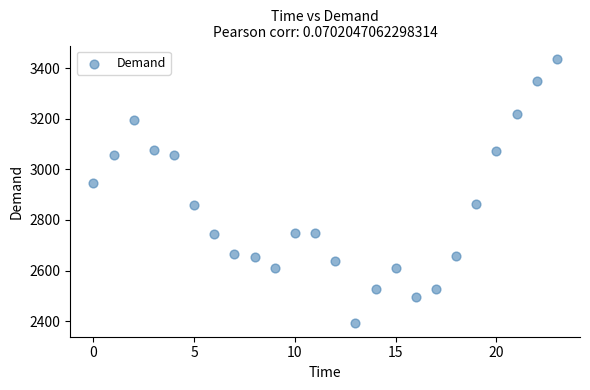

What Y value in the scatter plot is closest to 2914?

2946